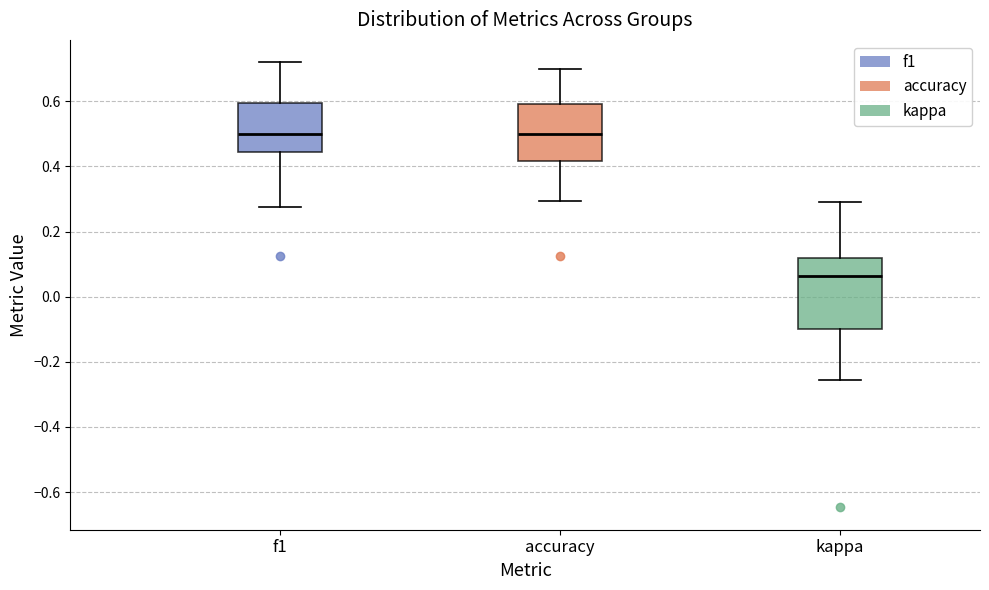

Reading left to right, transcribe this box plot: for each box, give where its median line is, the range the box spans, and where its two whiskers end, as read against the y-axis. The values are not printed on the chart, so give them approximately, as read against the axis.

f1: median 0.50, box 0.44 to 0.60, whiskers 0.28 to 0.72
accuracy: median 0.50, box 0.42 to 0.60, whiskers 0.30 to 0.70
kappa: median 0.06, box -0.10 to 0.12, whiskers -0.26 to 0.28